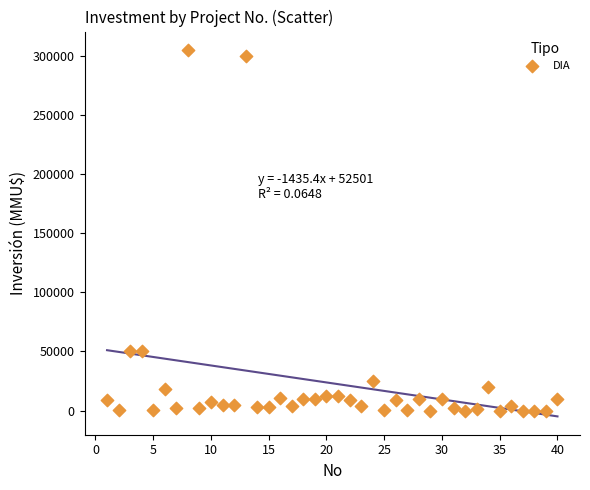

What is the range of X values (max minus min)?

39